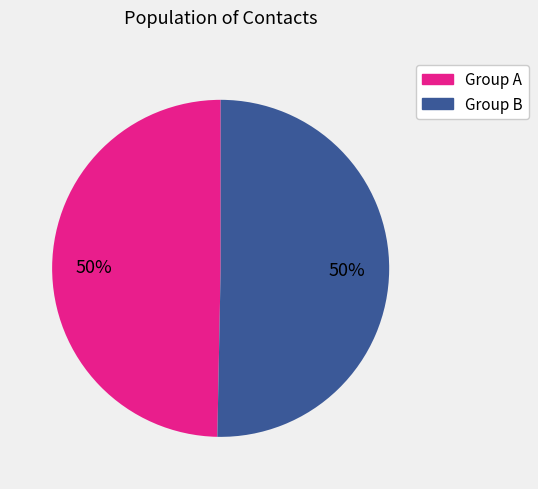

To the nearest percent, what portion does Group A represent?

50%